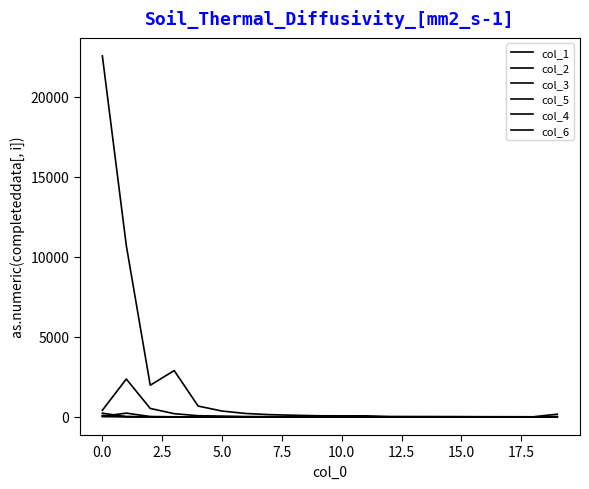

How many distinct data groups are displayed?

6